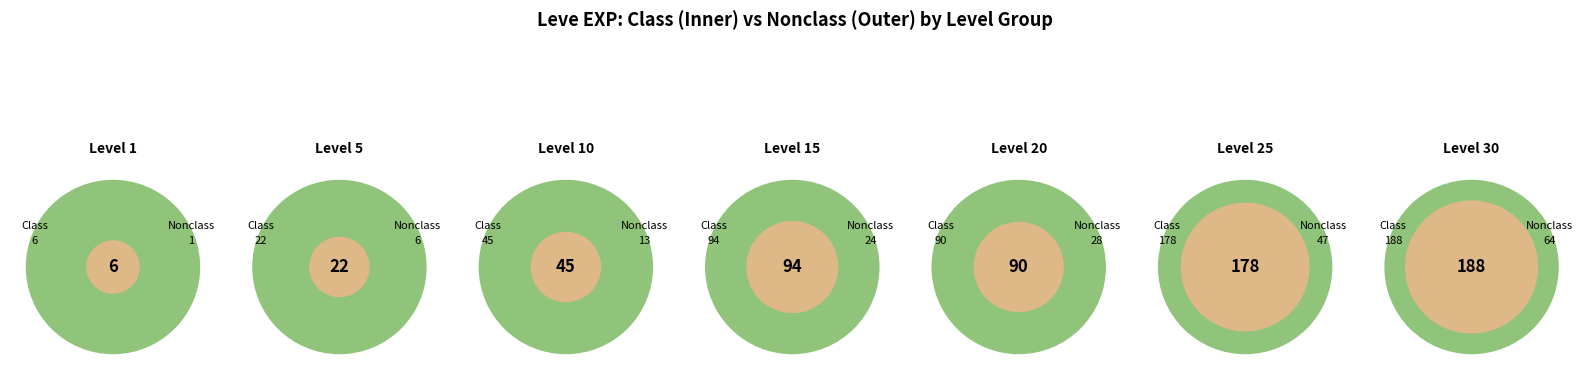

Combined, do 15 and 10 account for over 50%?

No